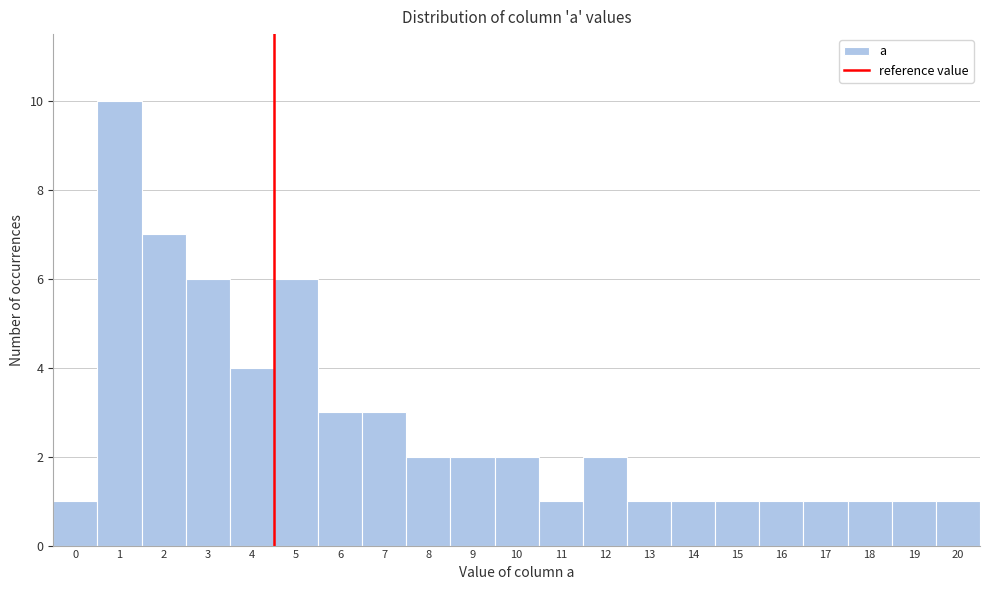

Reading left to right, transcribe all the data shown in this chart.

0=1	1=10	2=7	3=6	4=4	5=6	6=3	7=3	8=2	9=2	10=2	11=1	12=2	13=1	14=1	15=1	16=1	17=1	18=1	19=1	20=1